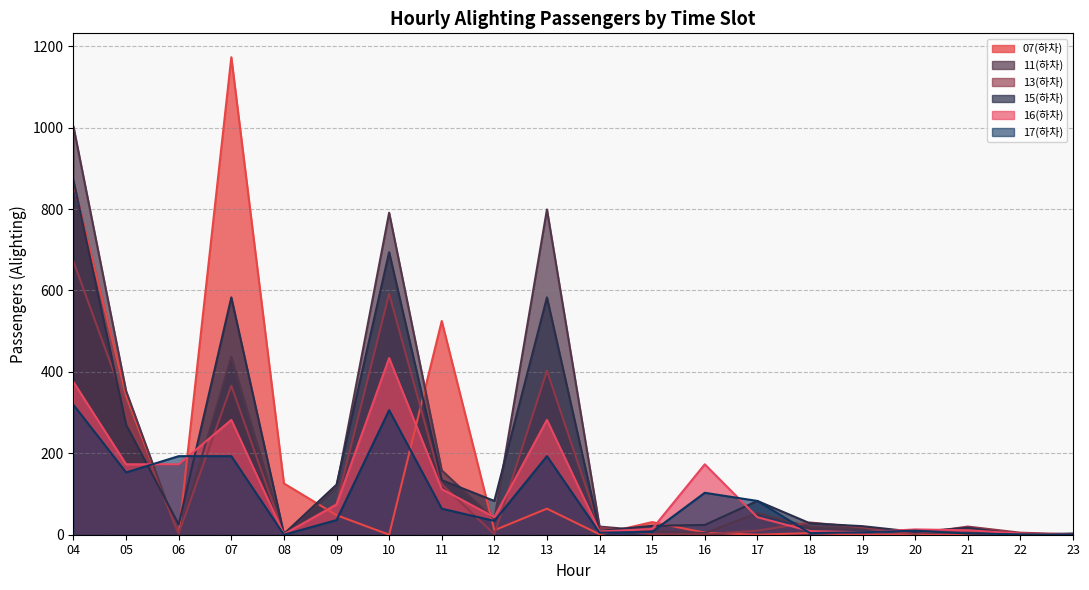

How many categories are shown in the chart?

20